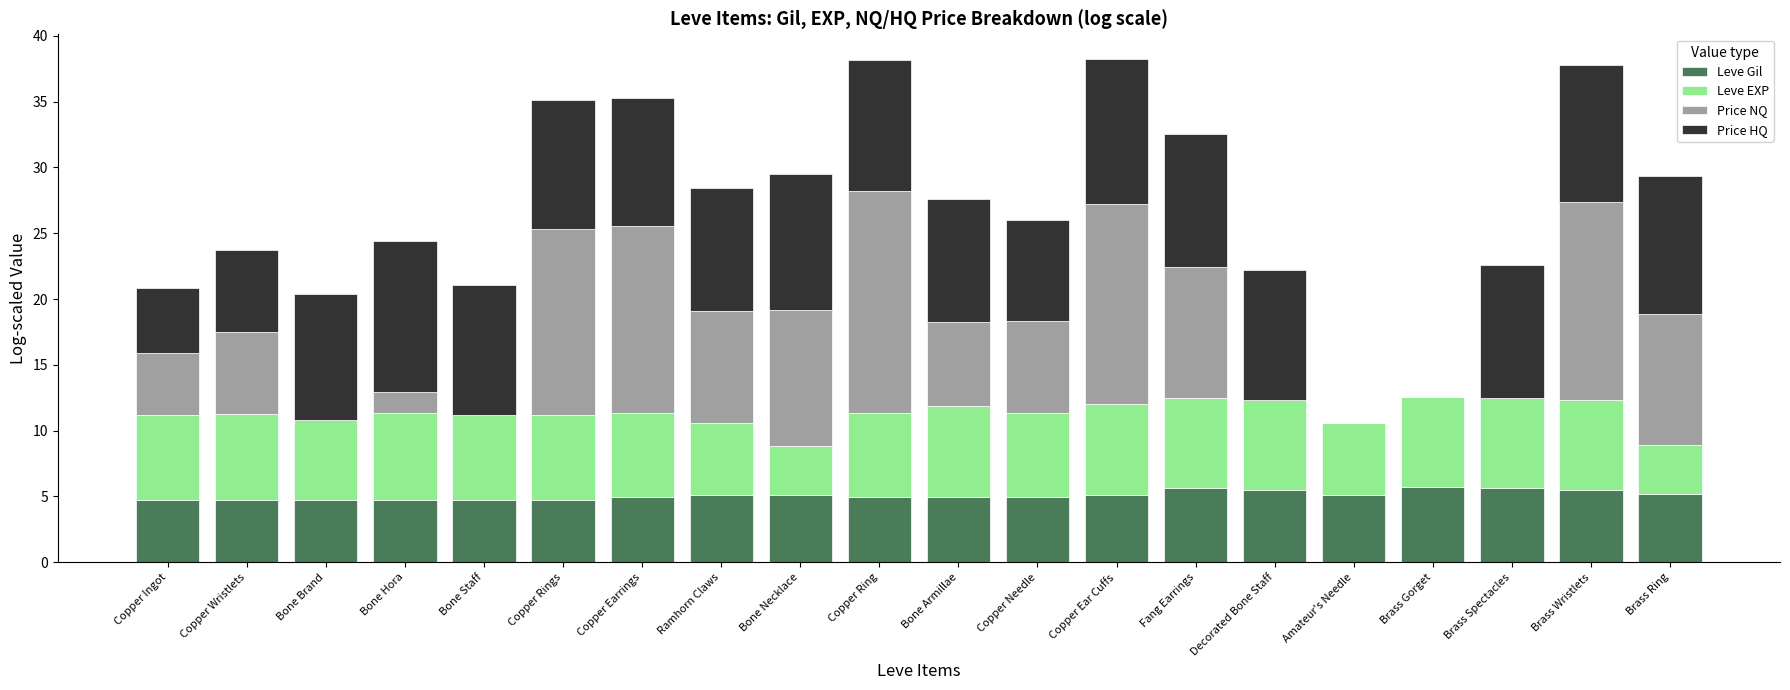

The value of Leve Gil at Bone Hora is 1.4. True or false?

False